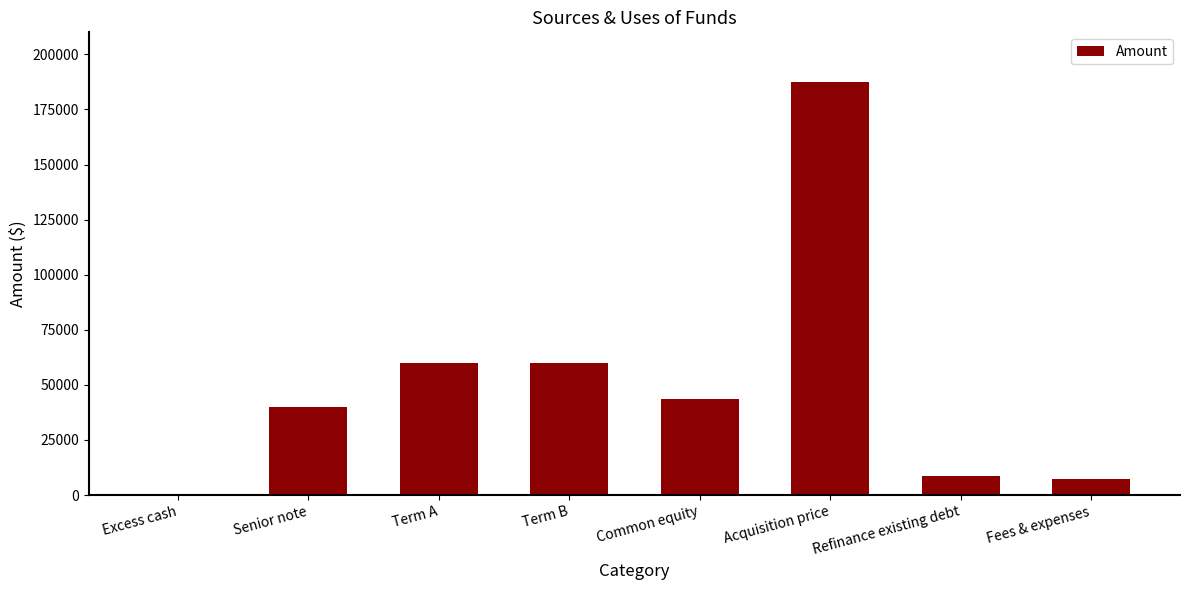

Reading right to left, list all the values displayed in this chart.

7487.5	8531.5	187500.0	43519.0	60000.0	60000.0	40000.0	0.0